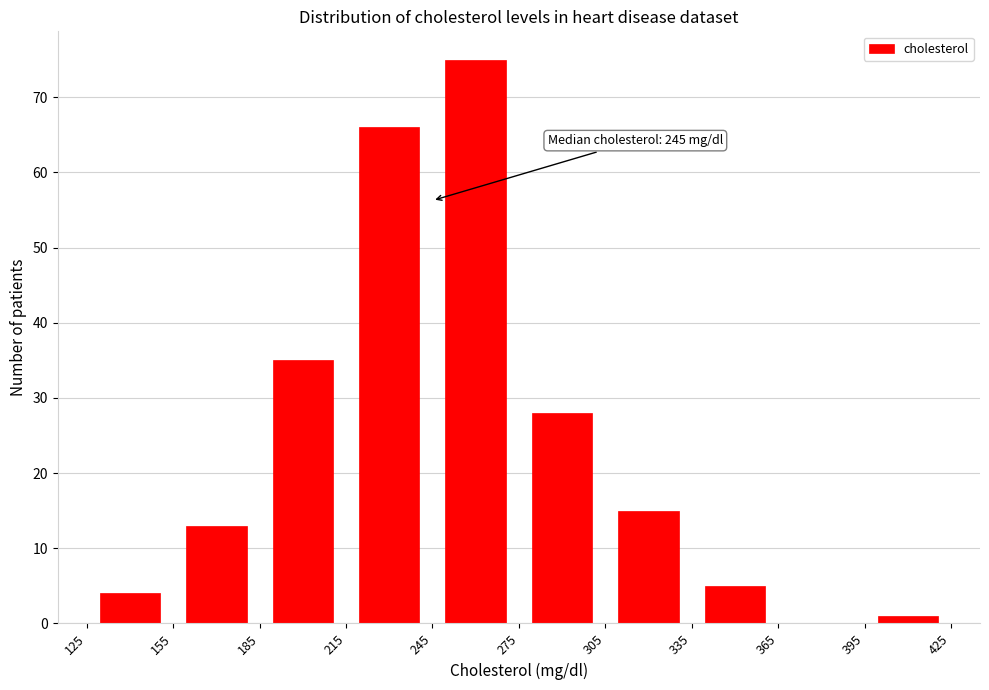

Over which range of the x-axis is the bar tallest?

245 to 275